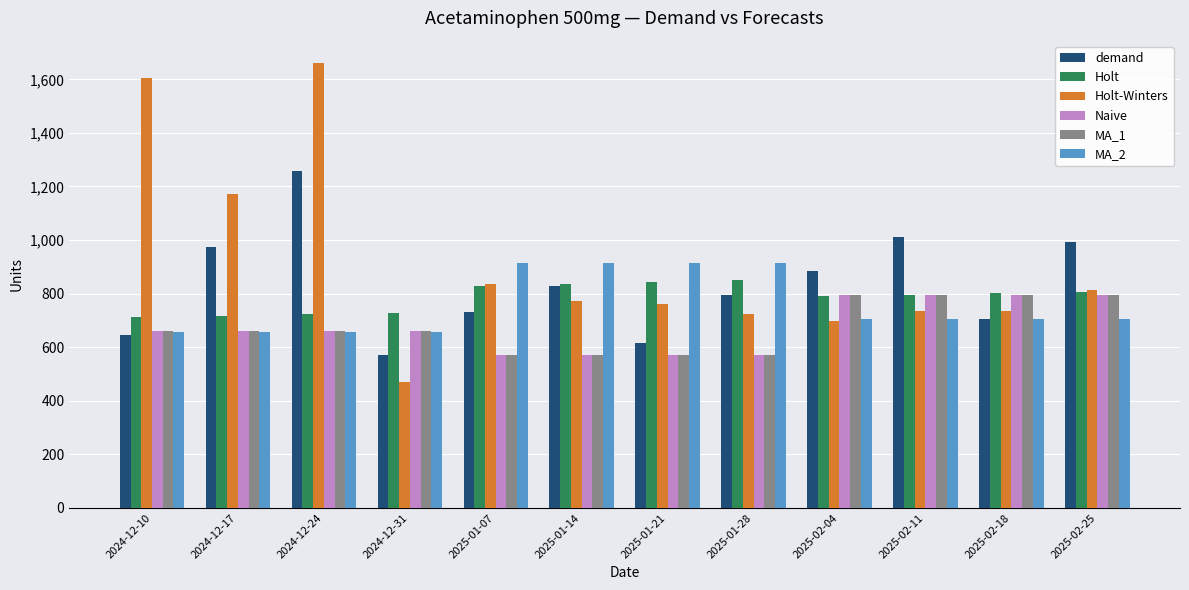

What is the greatest value displayed?

1661.3